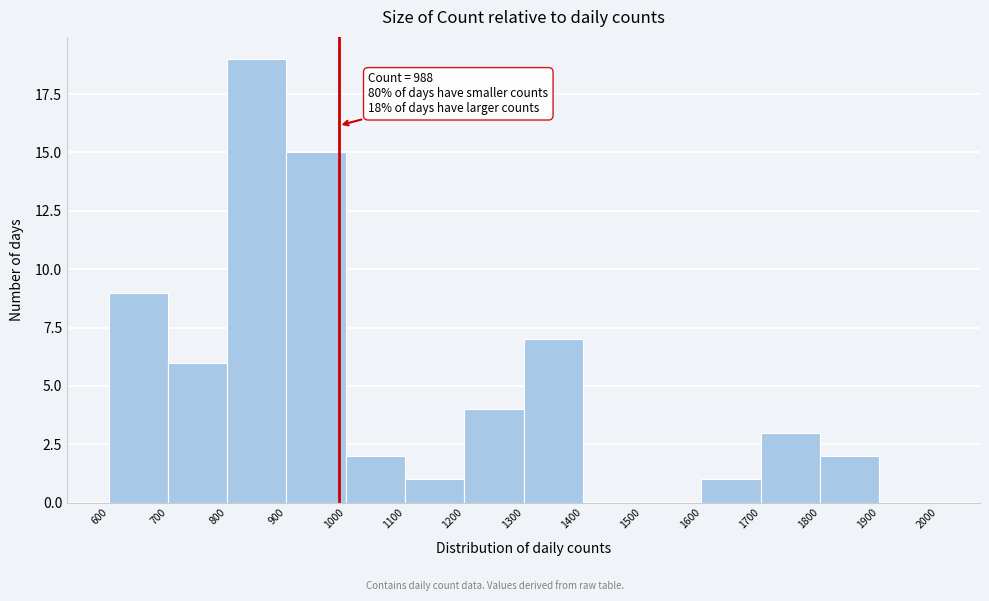

Which range on the x-axis has the tallest bar?

800 to 900